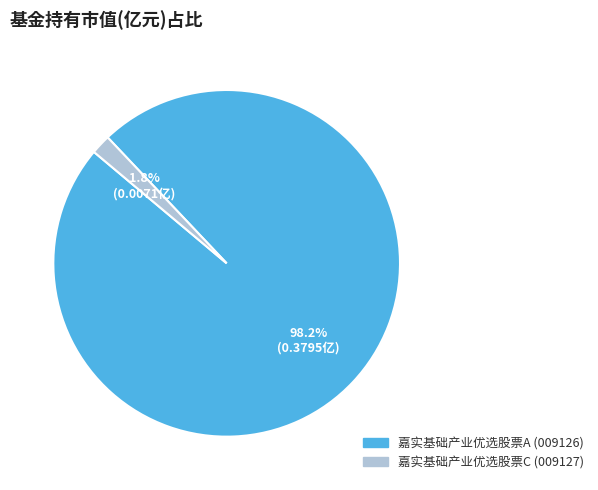

What is the smallest slice in the pie chart?

嘉实基础产业优选股票C